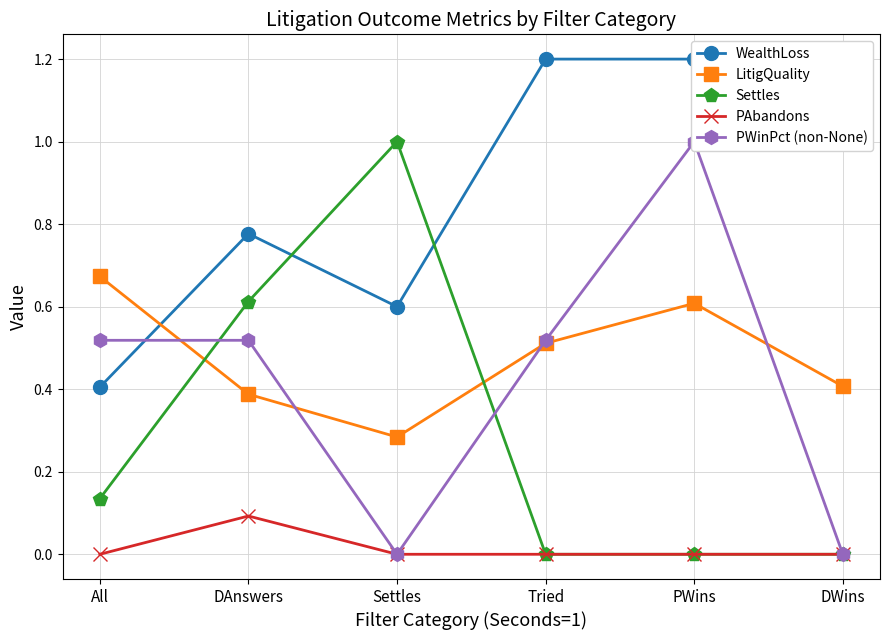

Where does the WealthLoss series first go above 1?

Tried